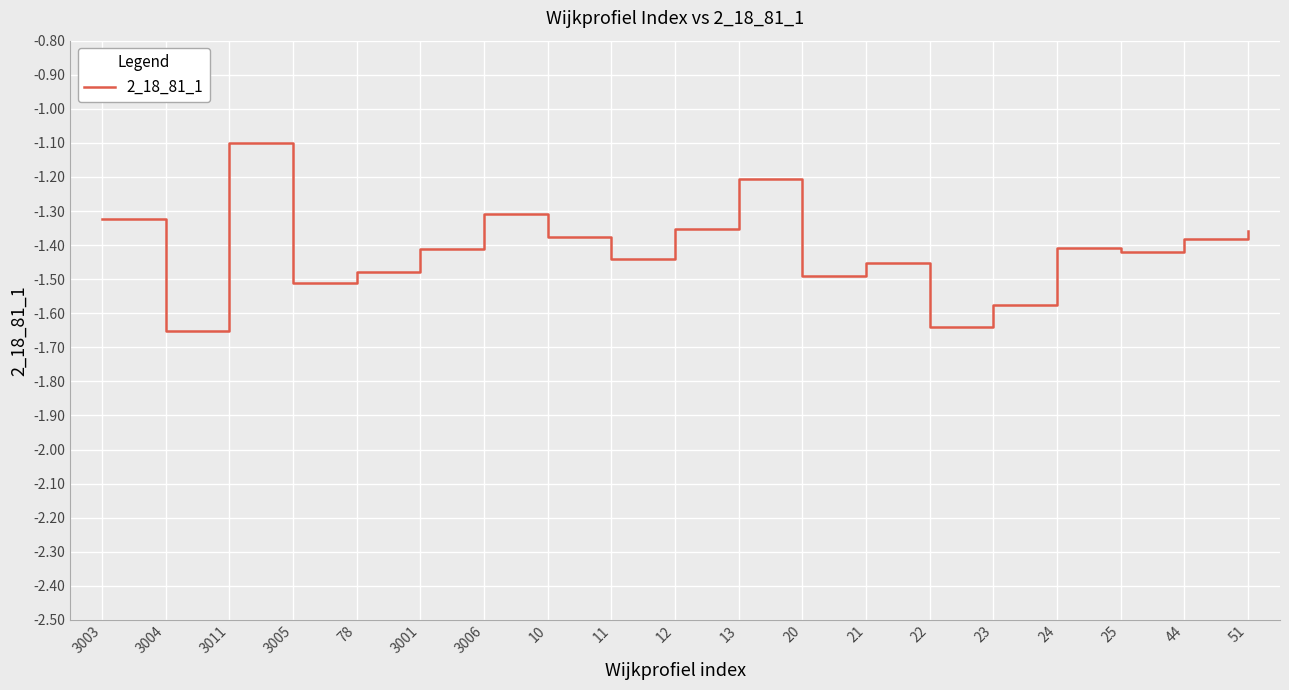

Where is the data nearest to the value -1?

3011